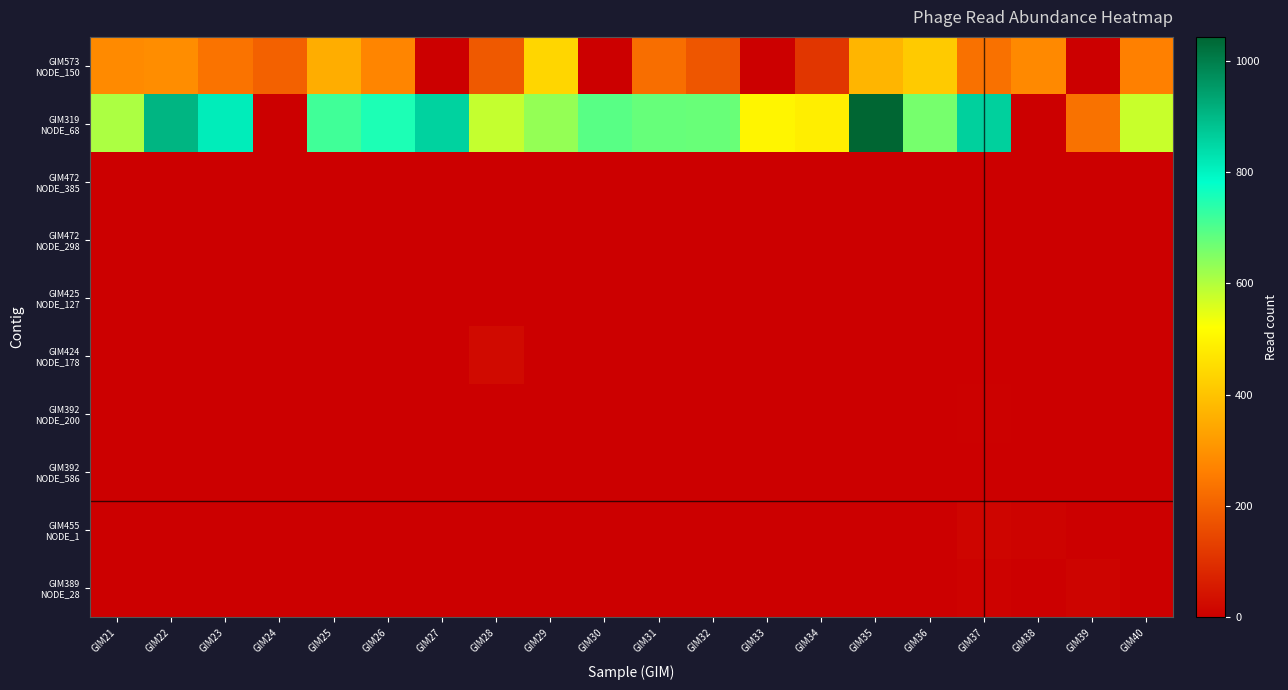

Which series changed the most between GIM33 and GIM37?

GIM319 NODE_68